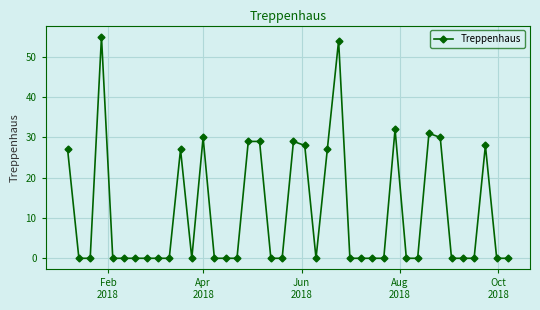

True or false: the data has more than 0 interior local peaks.

True